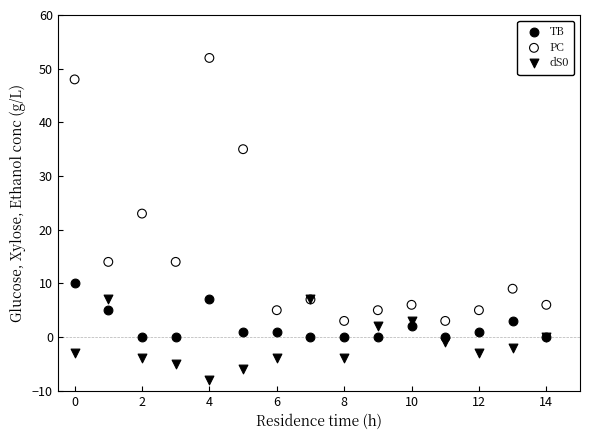

Which series reaches the minimum Y coordinate?

dS0